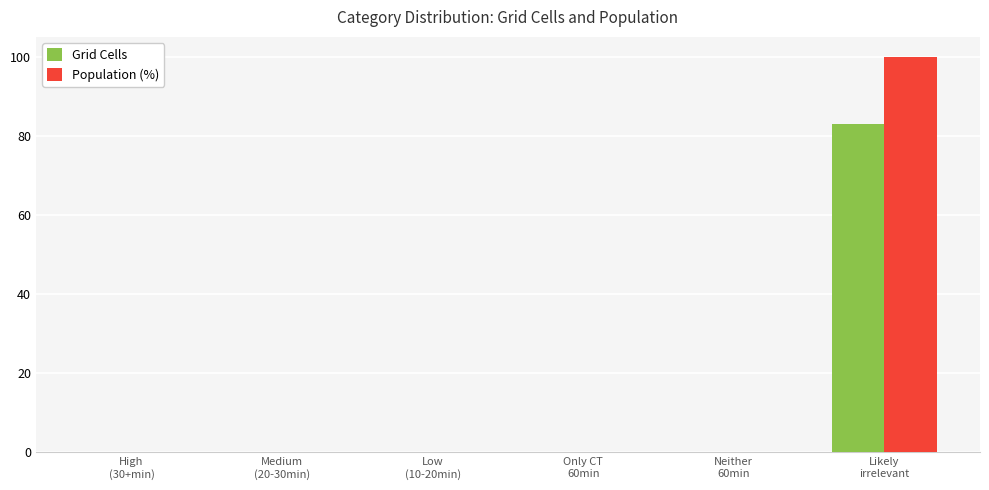

What is the sum of all Population (%) values?

100